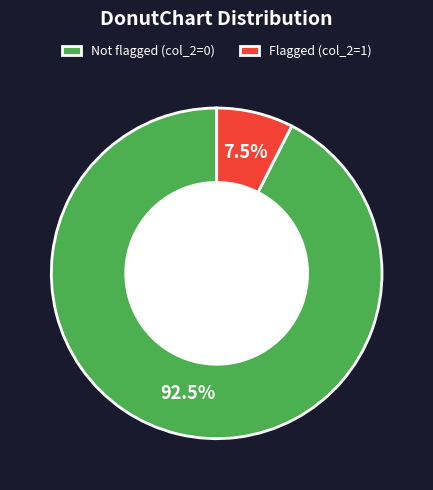

To the nearest percent, what is the average slice percentage?

50%